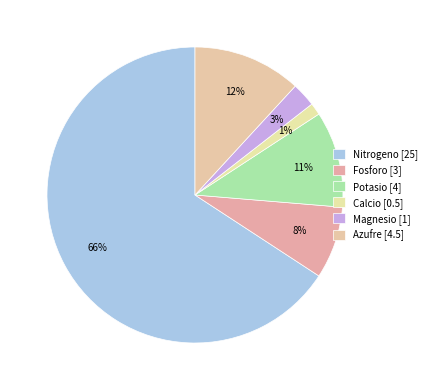

Count the number of slices in the pie.

6